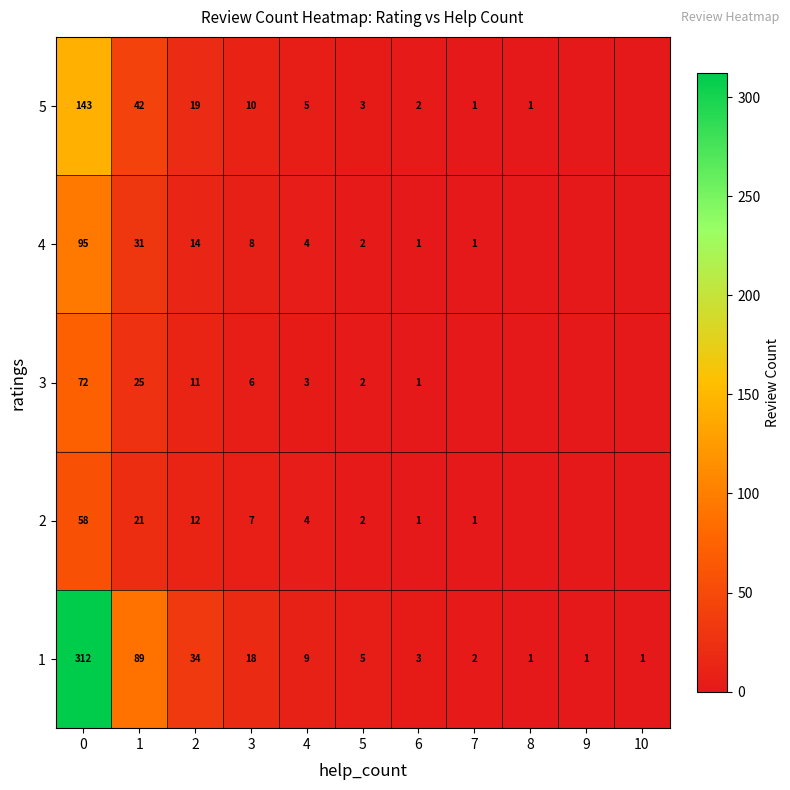

What is the difference between the 5 values at 3 and 2?

9